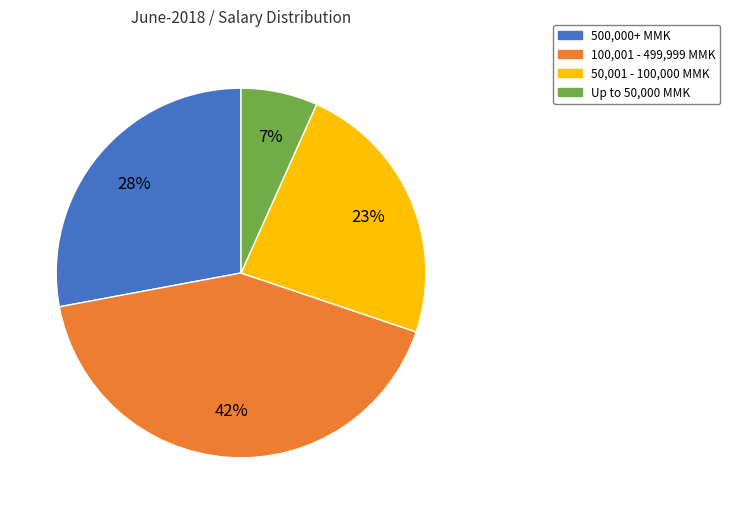

Rank the categories by value from highest to lowest.

100,001 - 499,999 MMK, 500,000+ MMK, 50,001 - 100,000 MMK, Up to 50,000 MMK